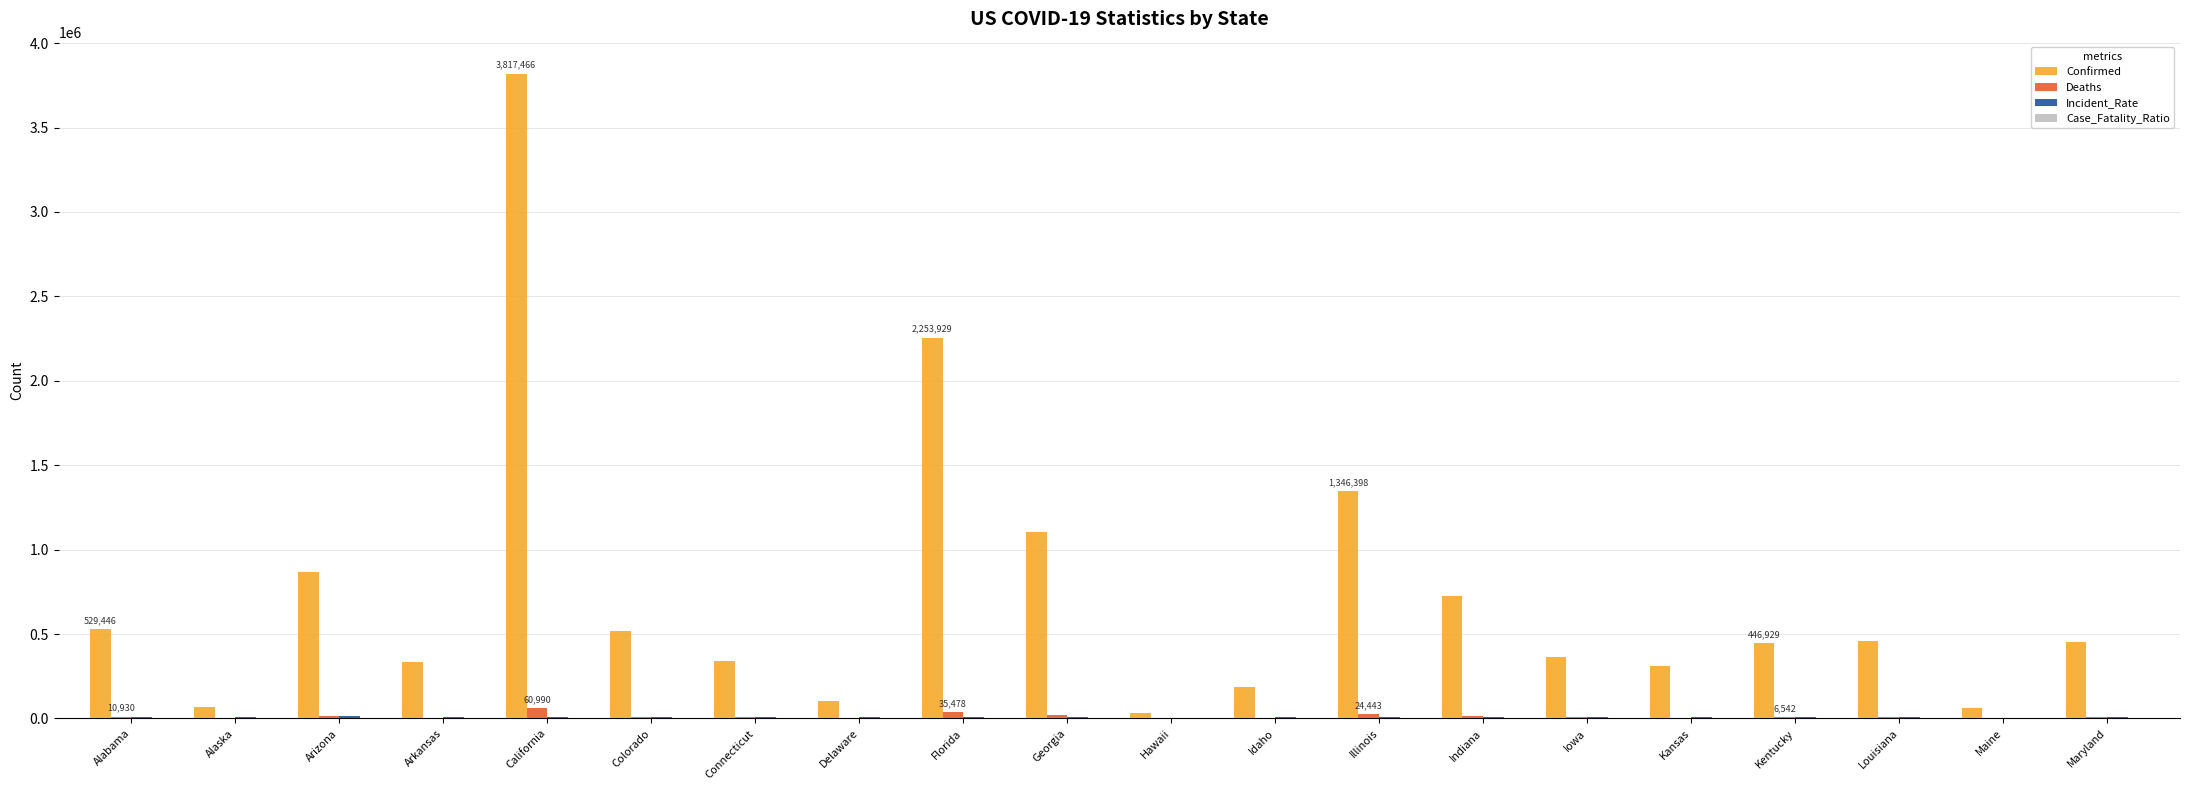

Which series has the largest total across all categories?

Confirmed